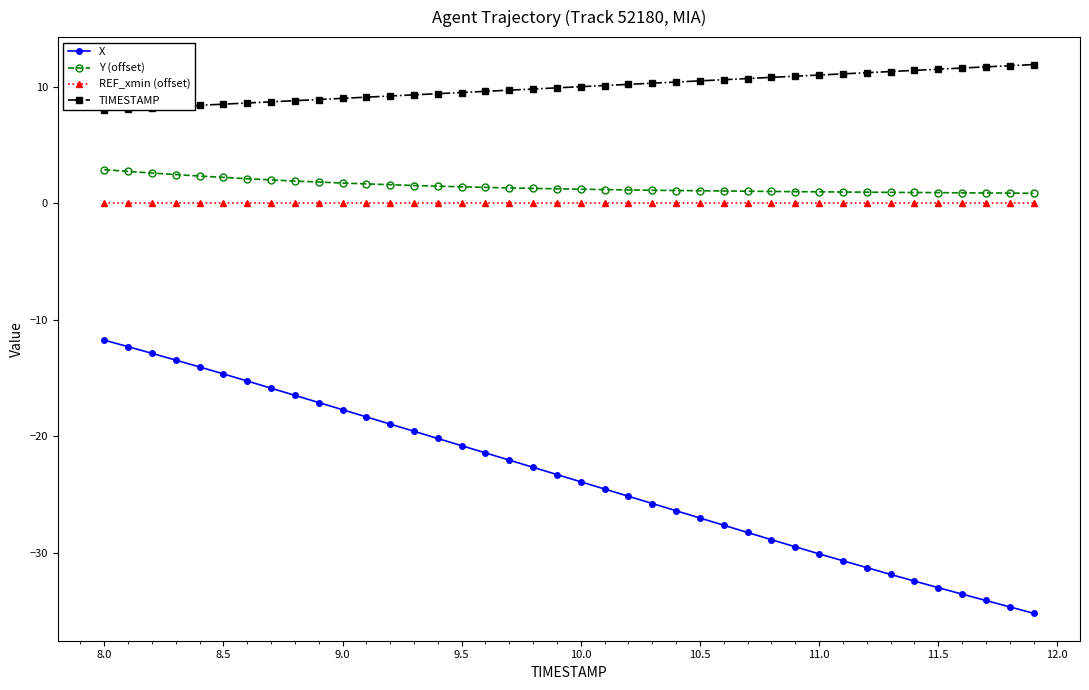

True or false: X and Y (offset) cross at least once.

False